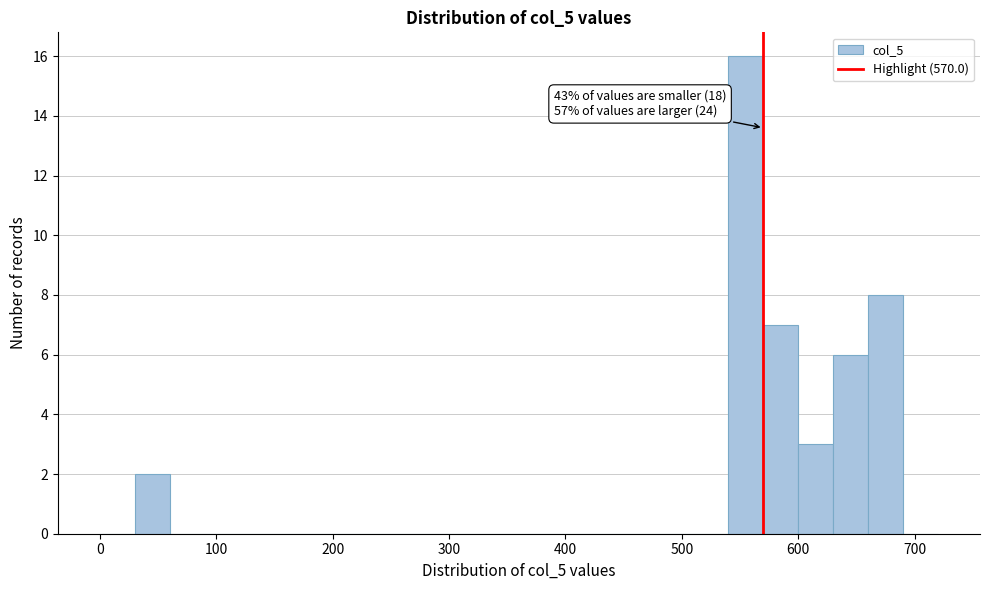

Read against the x-axis, roughly where is the centre of the tallest bar?

560